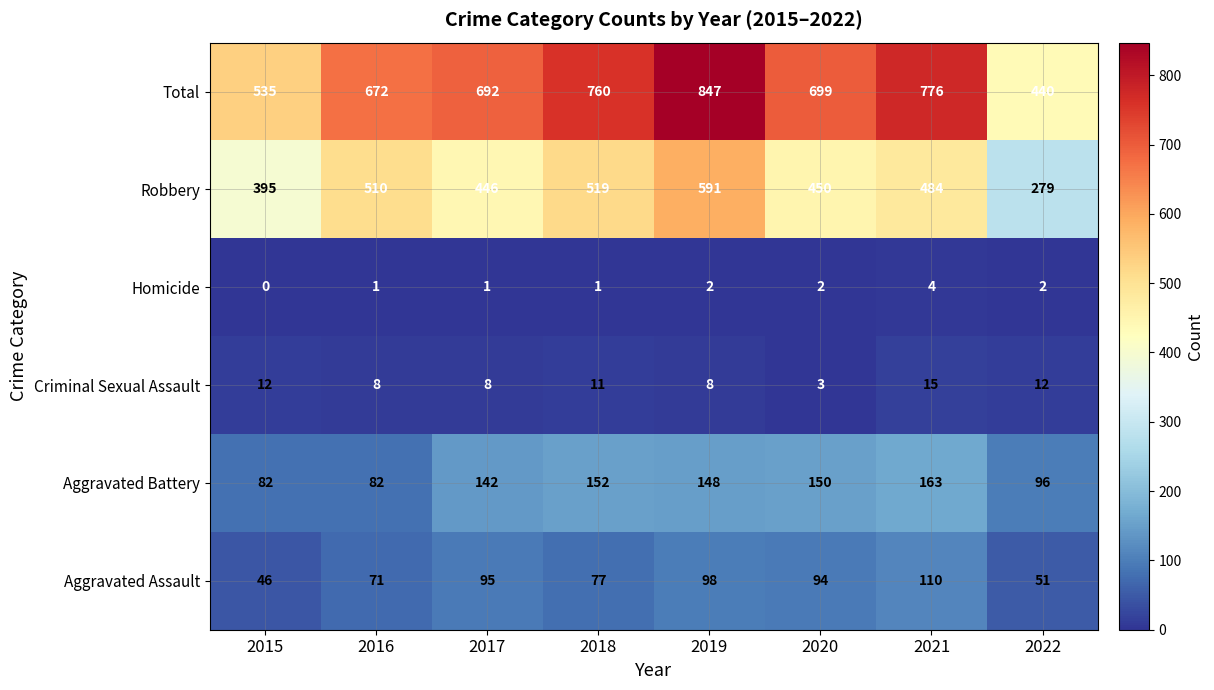

At which label does Criminal Sexual Assault first exceed 11?

2015